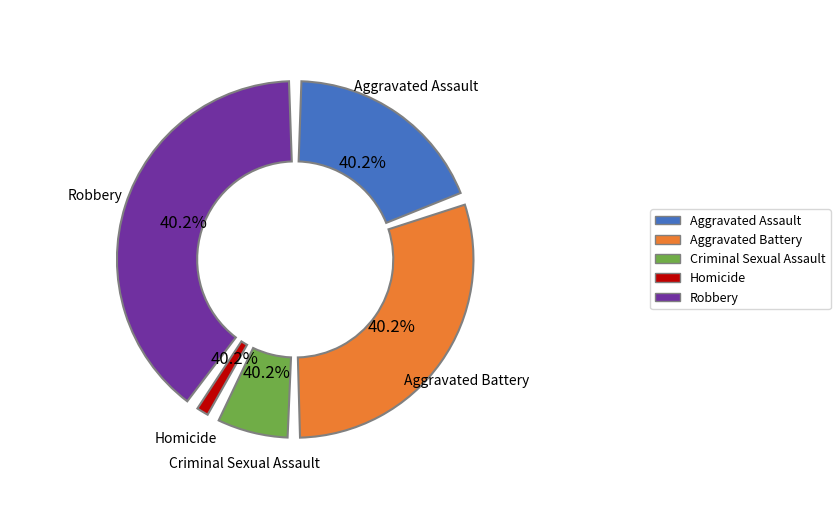

To the nearest percent, what portion does Homicide represent?

2%